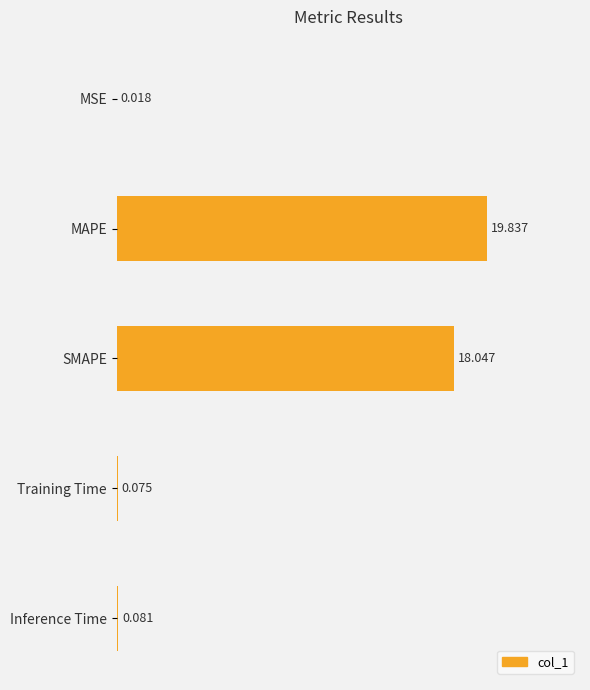

Between SMAPE and MSE, which is larger?

SMAPE